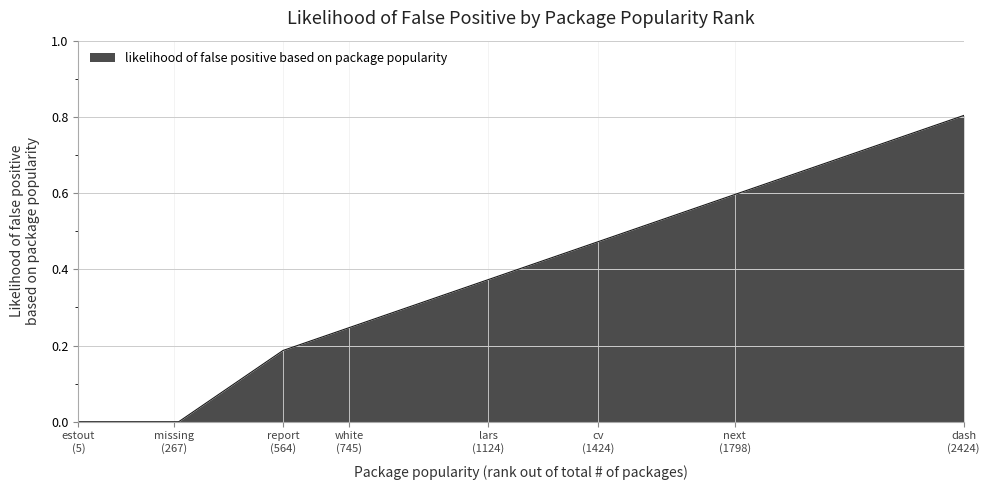

What is the maximum value shown in the chart?

0.8